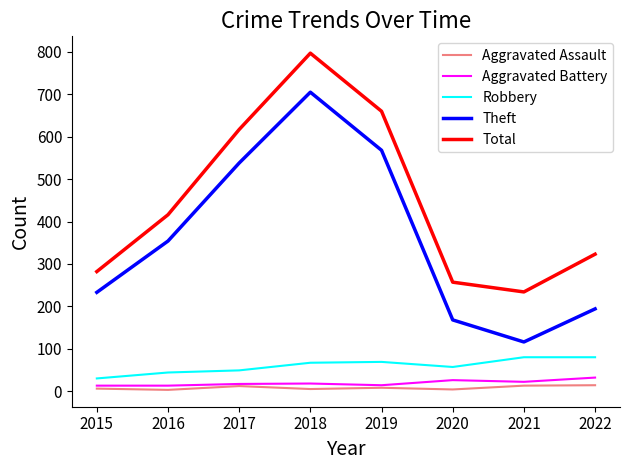

What is the greatest value displayed?

797